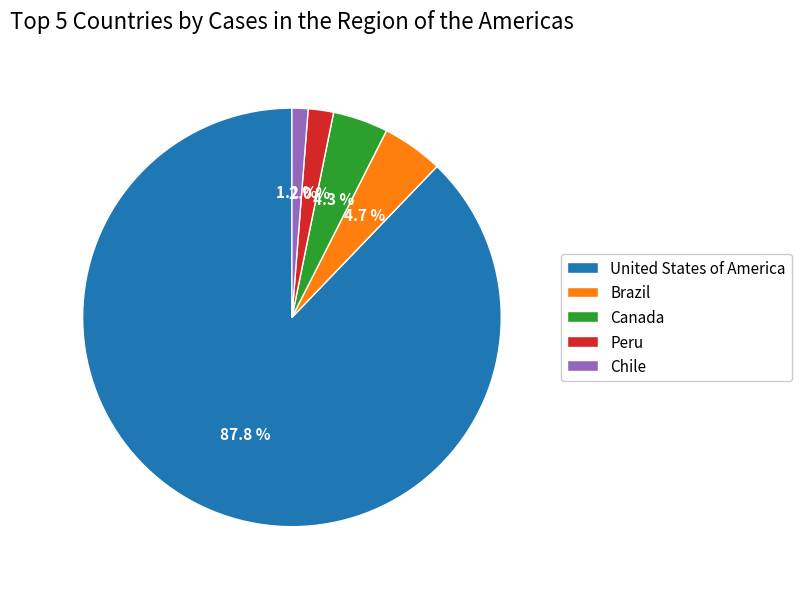

To the nearest percent, what is the difference between the largest and smallest slice percentages?

87%